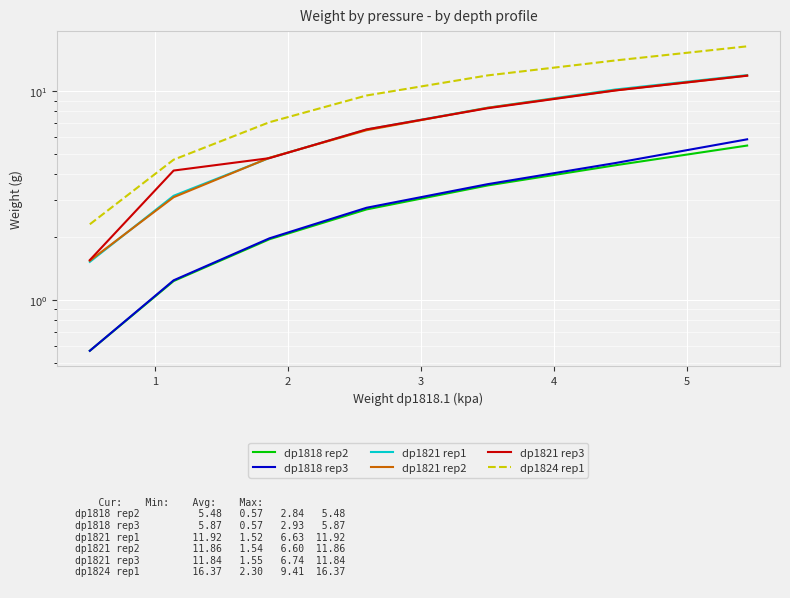

How many data points does each series have?

7